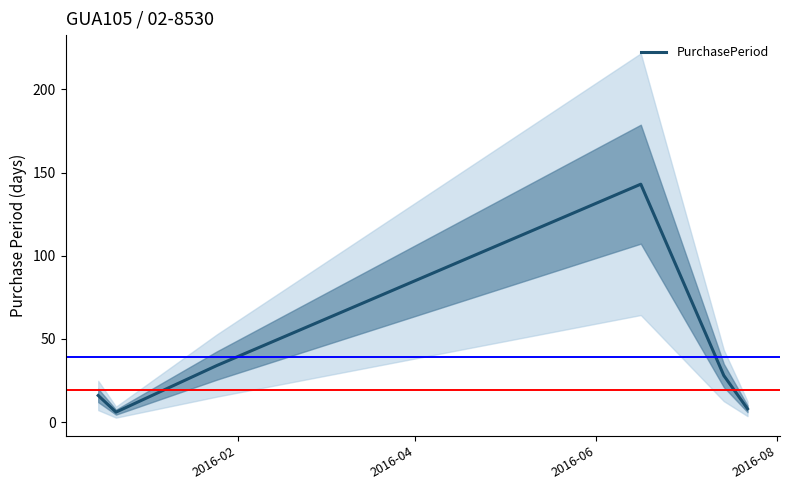

What is the highest value of the PurchasePeriod series?

143